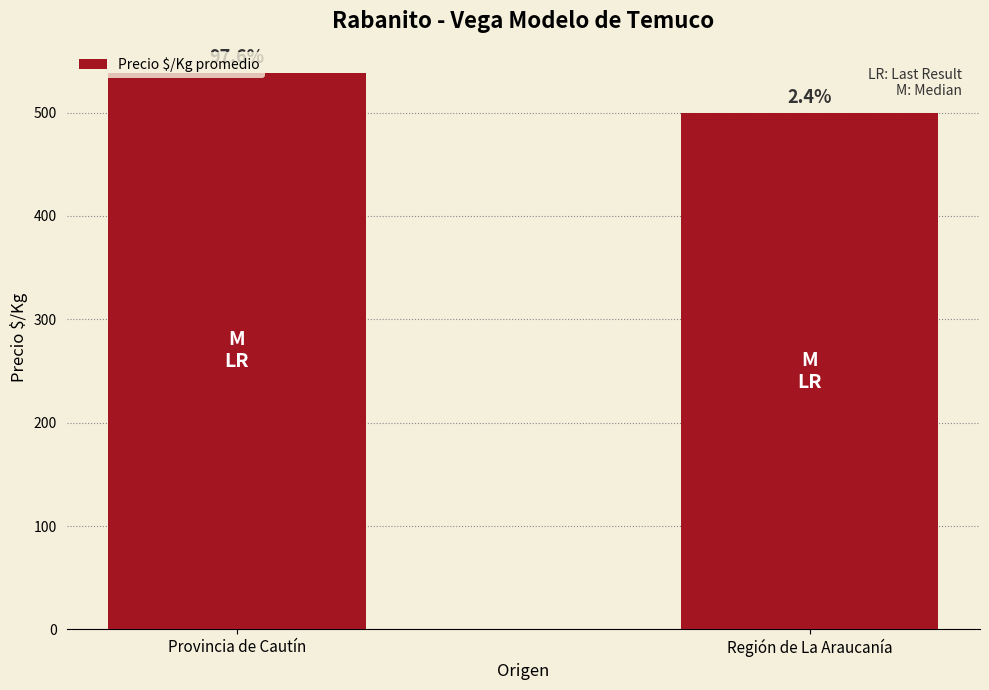

True or false: the data shows 197.5 at Provincia de Cautín.

False